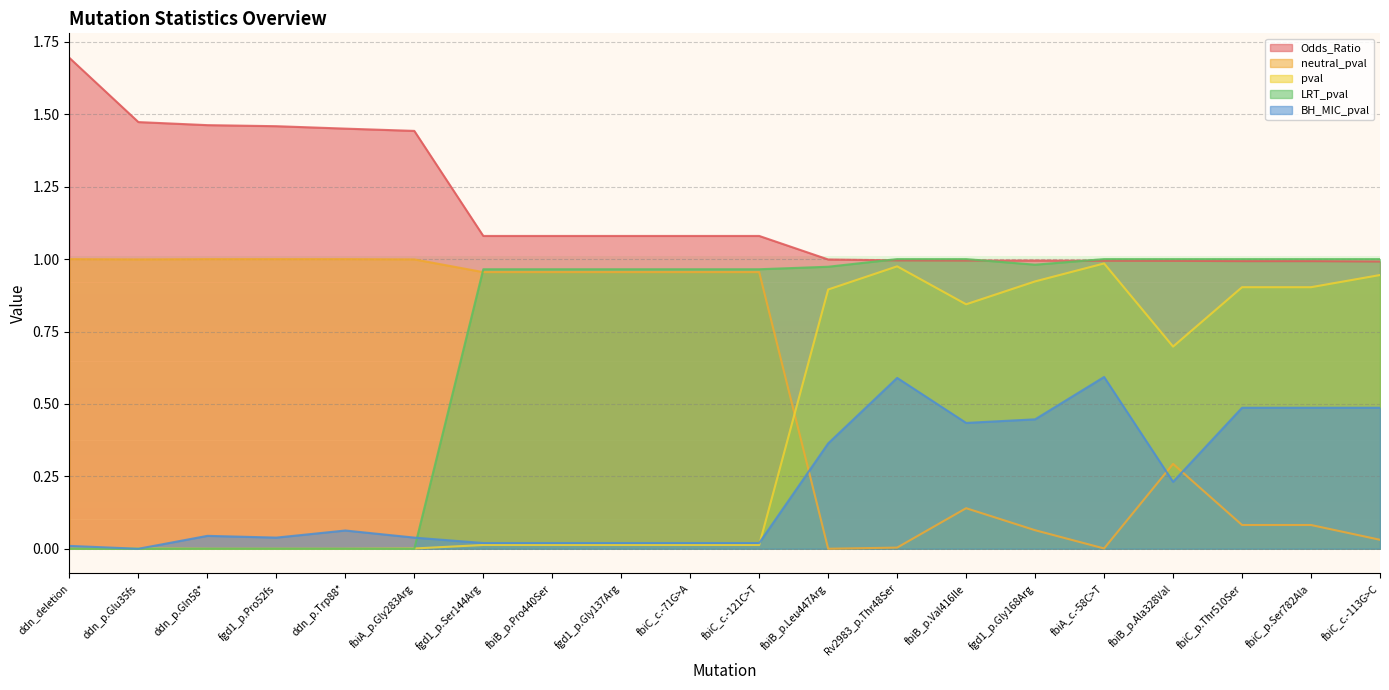

At which category is the sum across all series the highest?

fbiA_c.-58C>T